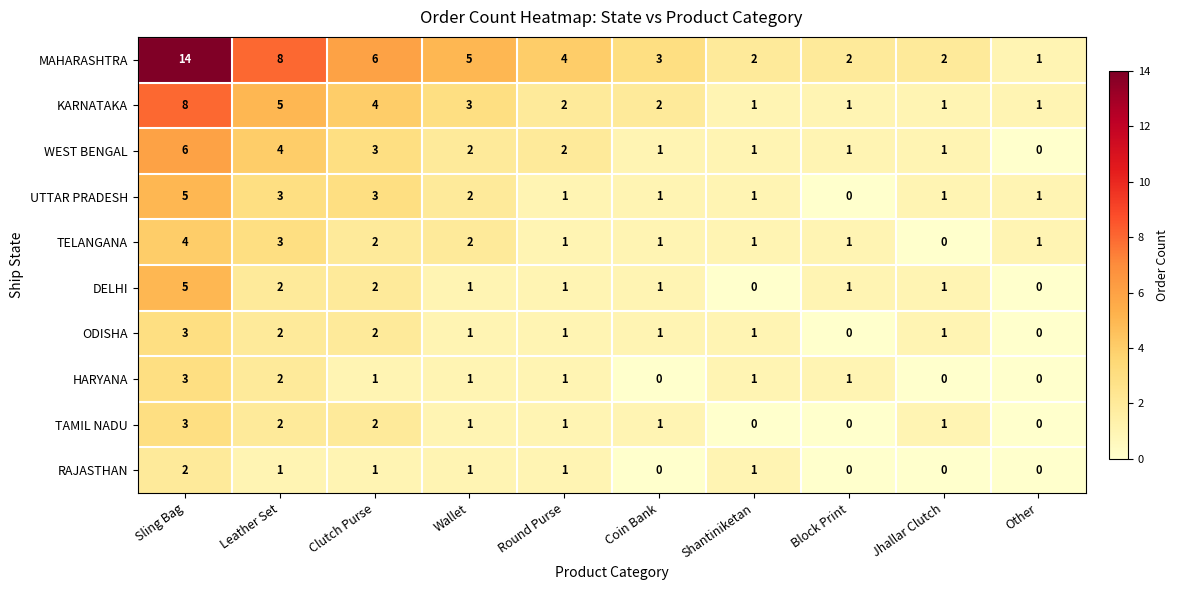

How many categories are shown in the chart?

10